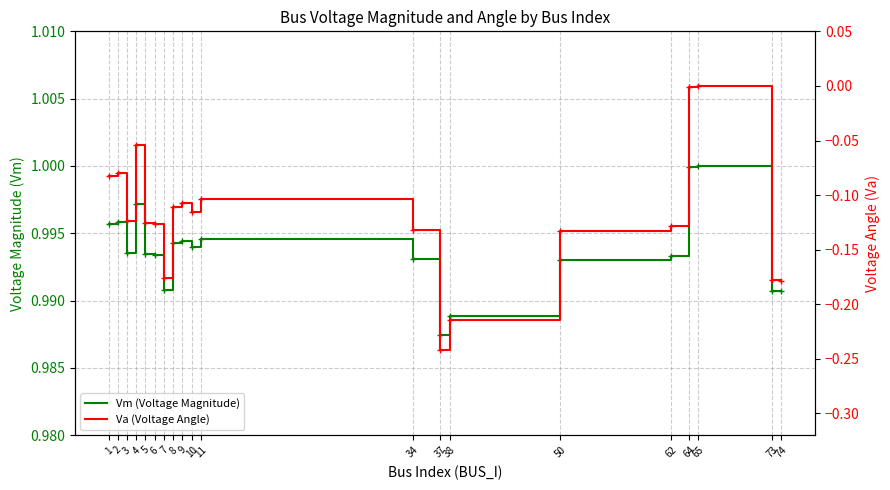

What is the value of the Vm (Voltage Magnitude) point at the 18th from the left?

1.0